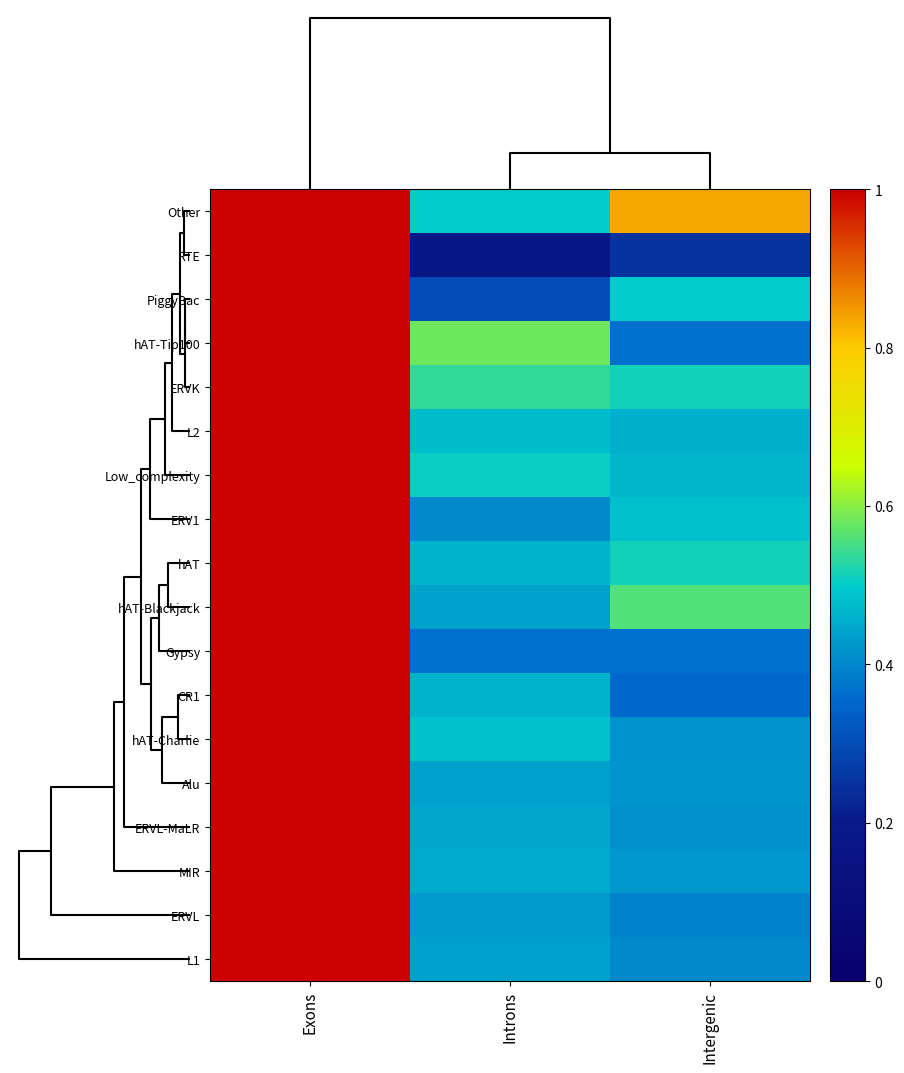

Between Introns and Exons, which is larger?

Exons